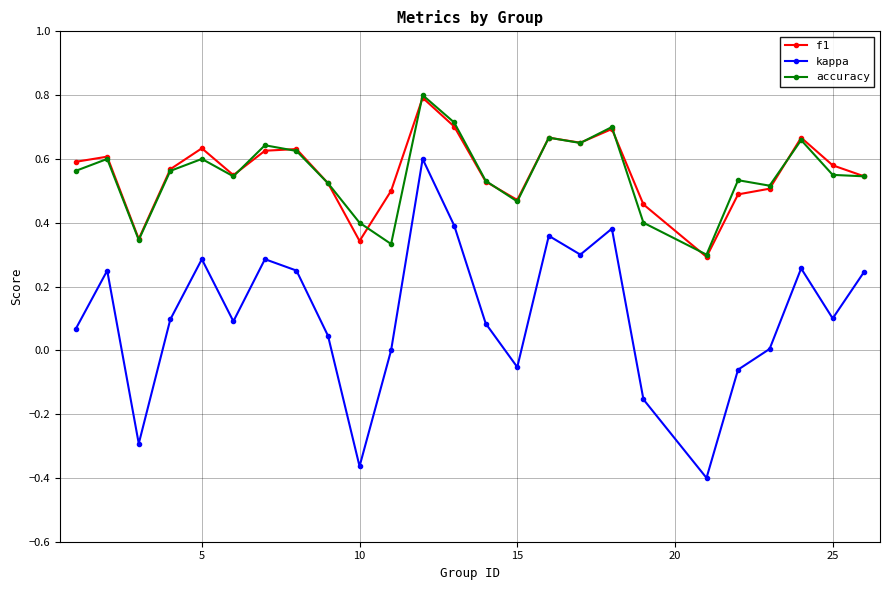

Which series has the widest spread of values?

kappa